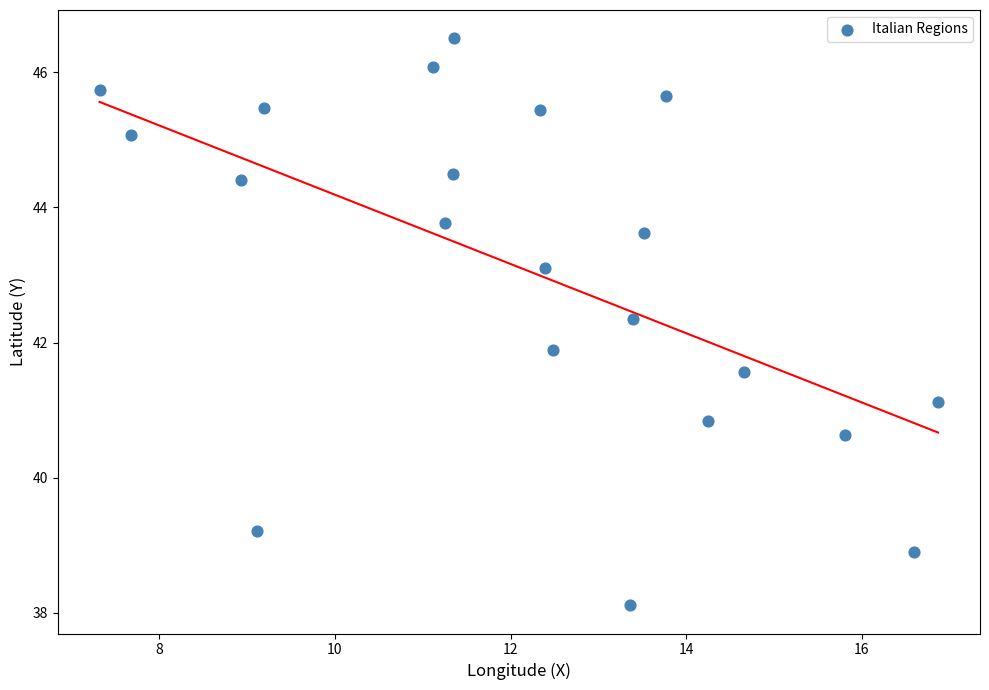

What is the range of Y values (max minus min)?

8.4